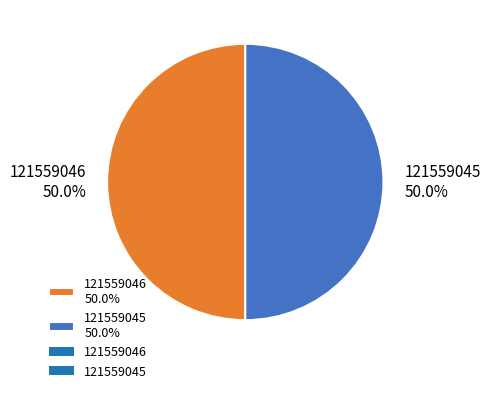

Approximately how many times larger is the value at 121559045 50.0% compared to 121559046 50.0%?

1.0